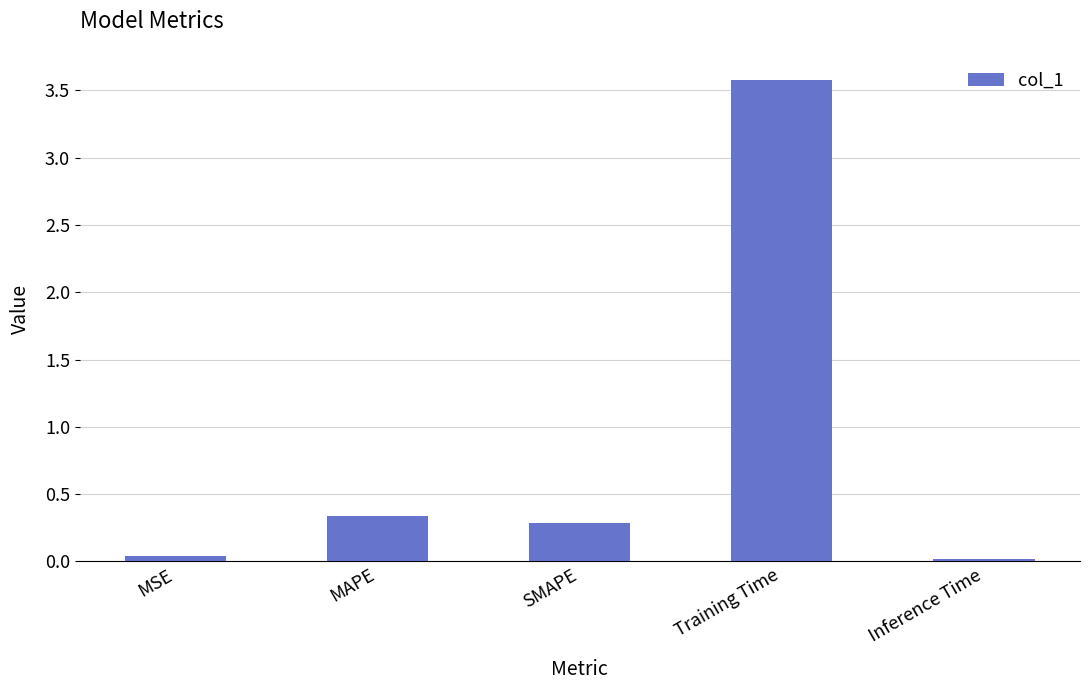

Does the chart contain stacked bars?

No